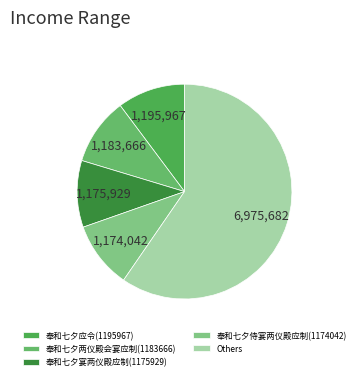

What is the largest slice in the pie chart?

Others